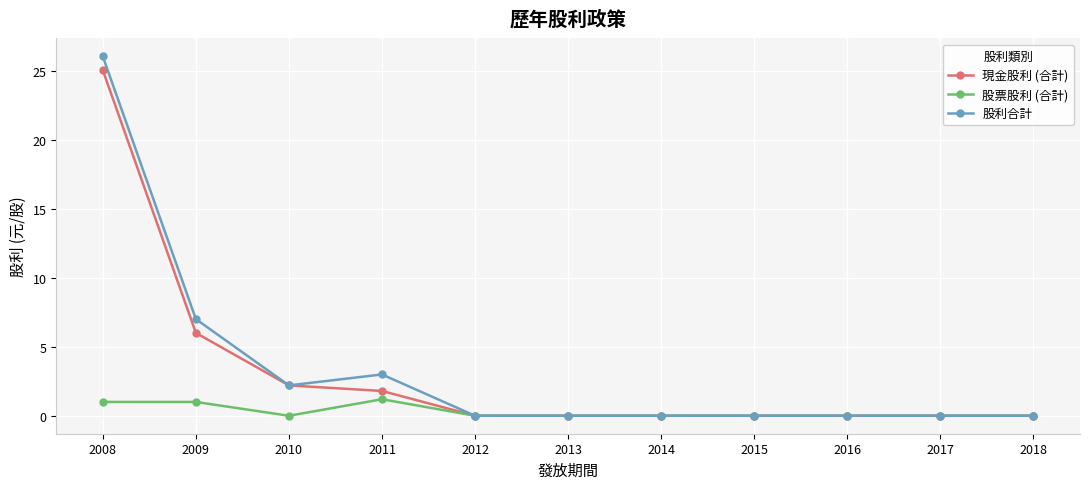

True or false: 股利合計 has a value of 14.7 at 2016.

False